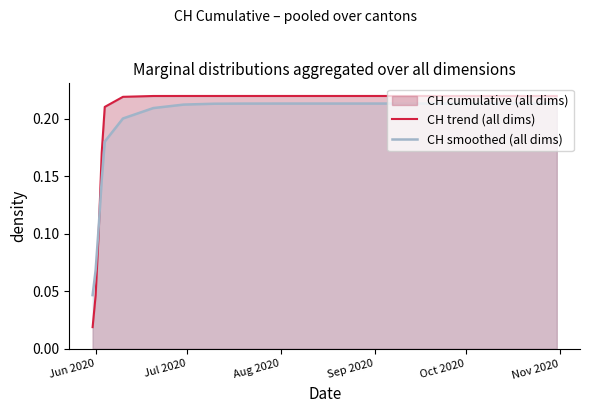

Which series has the largest total across all categories?

CH trend (all dims)